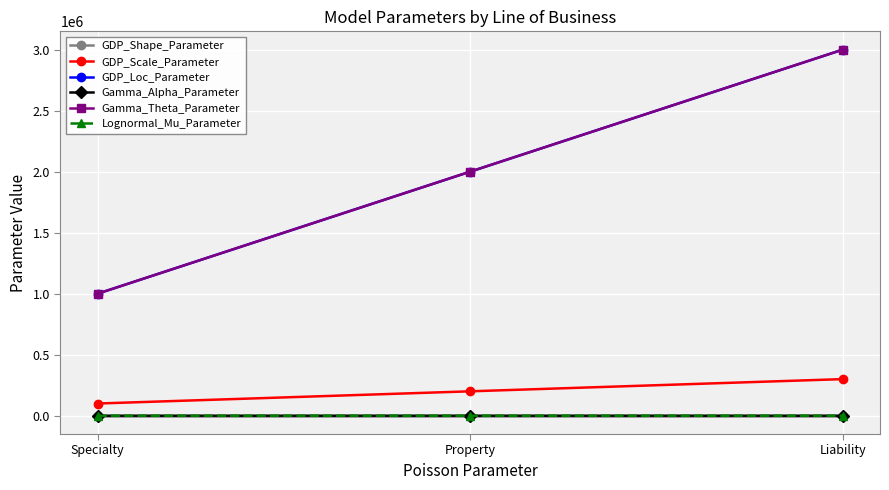

What is the maximum value for Gamma_Alpha_Parameter?

3.0